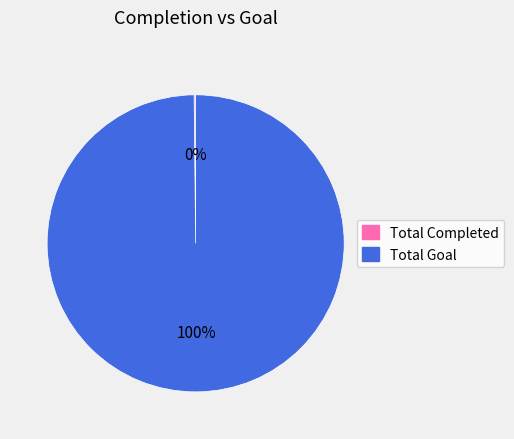

To the nearest percent, what is the average slice percentage?

50%